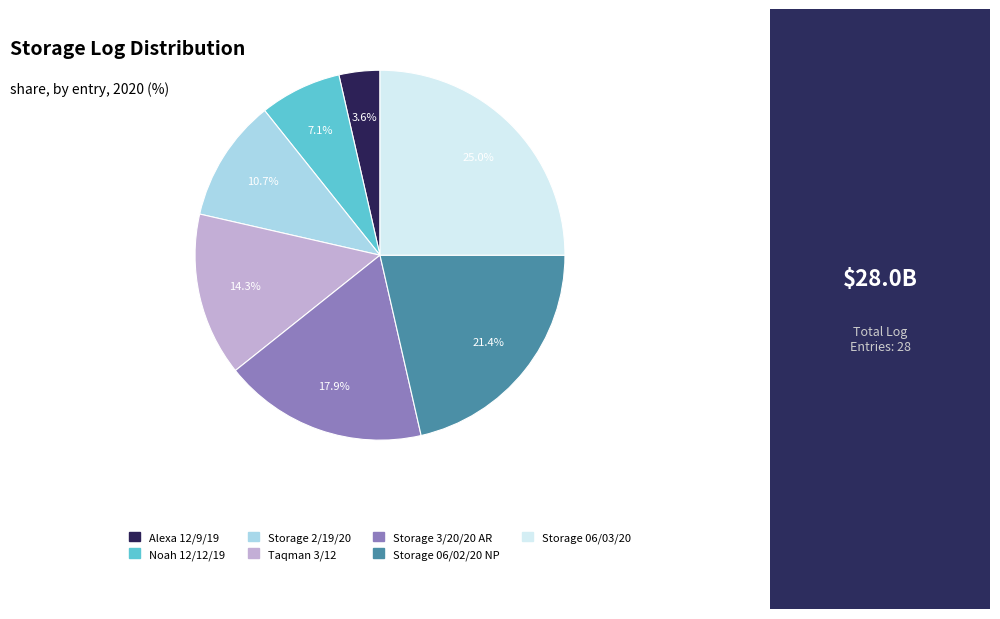

Is there any slice that represents more than half of the pie?

No